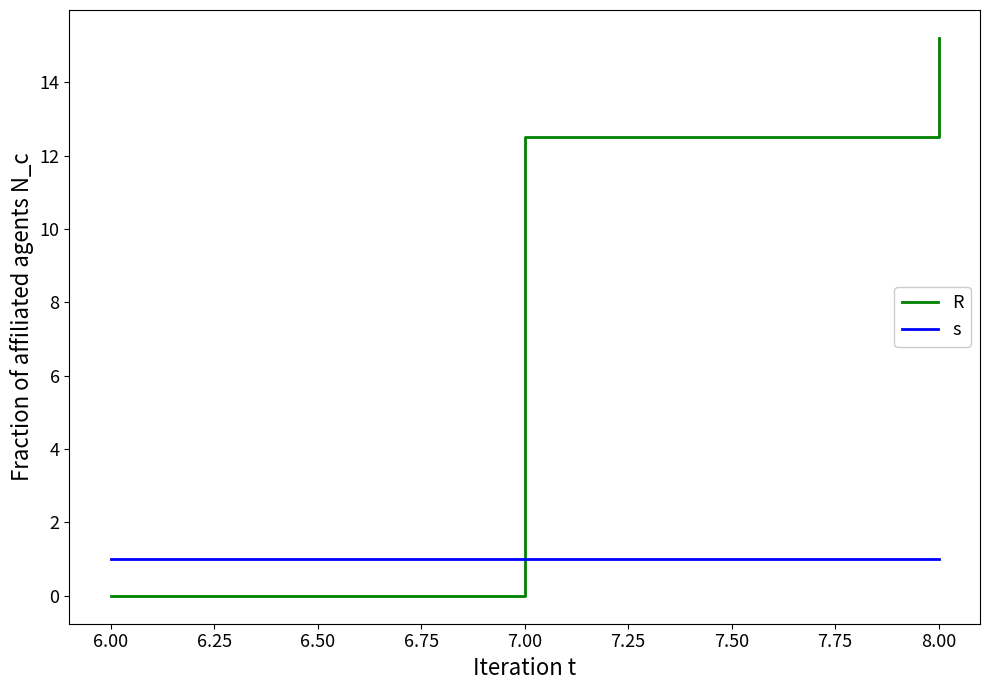

What is the sum of the R values at 7.00 and 6.00?

12.5